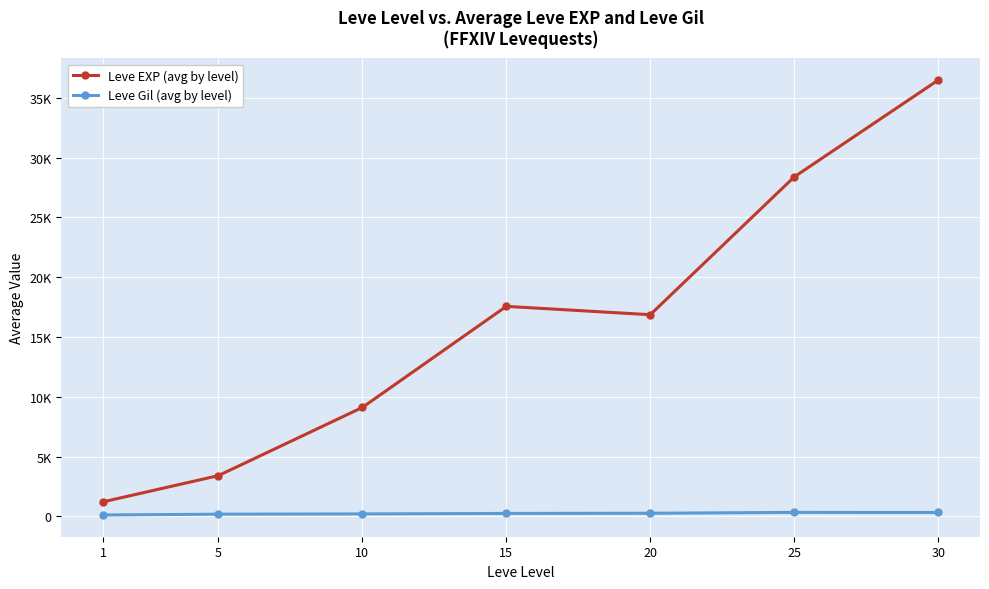

What is the total value across all series at 1?

1326.7